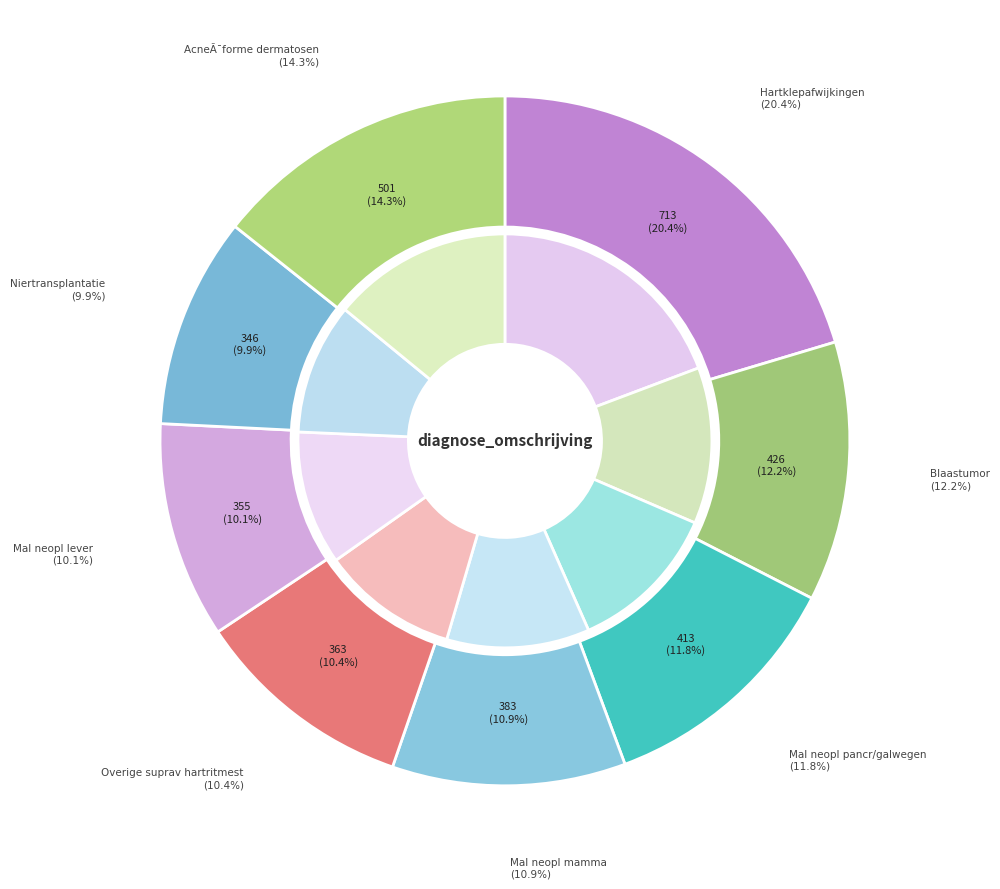

Is the sum of Maligne neopl pancr/galwegen and AcneÃ¯forme dermatosen greater than half?

No